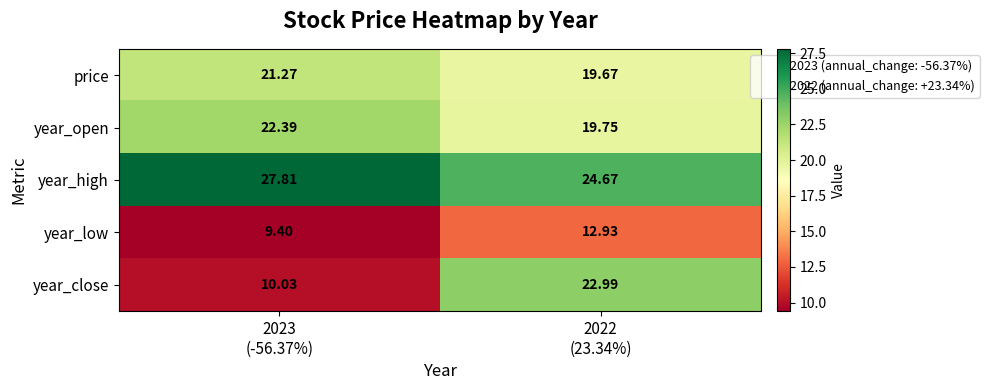

List the series in order of their peak value, lowest first.

year_low, price, year_open, year_close, year_high